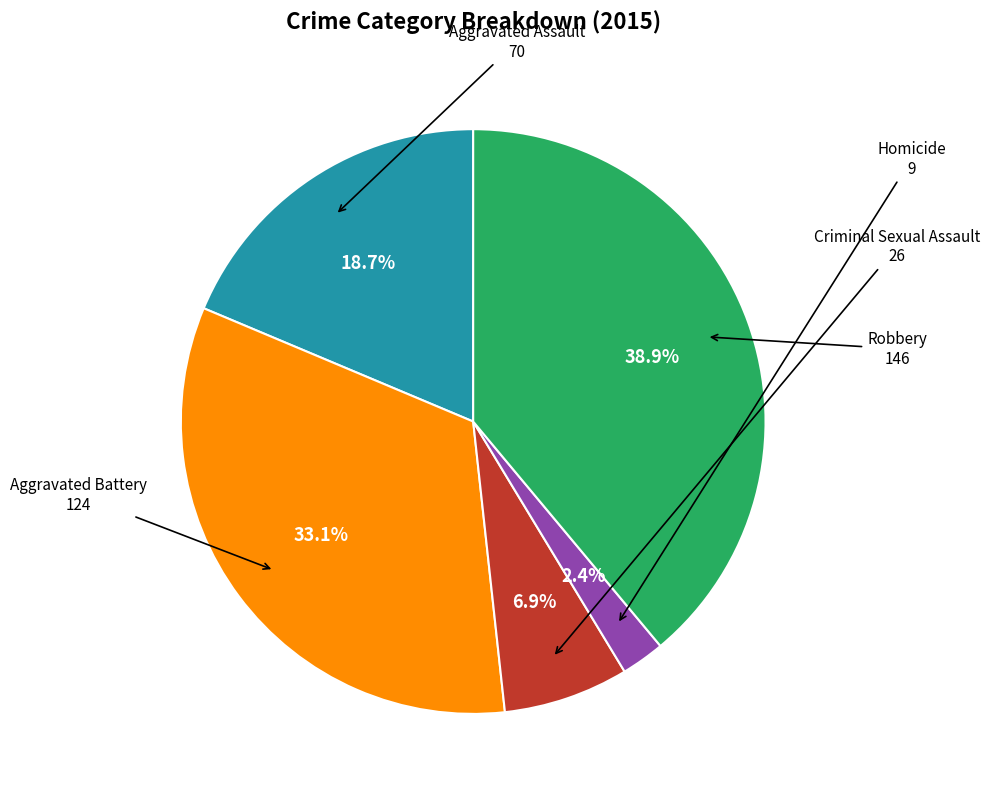

Is there any slice that represents more than half of the pie?

No